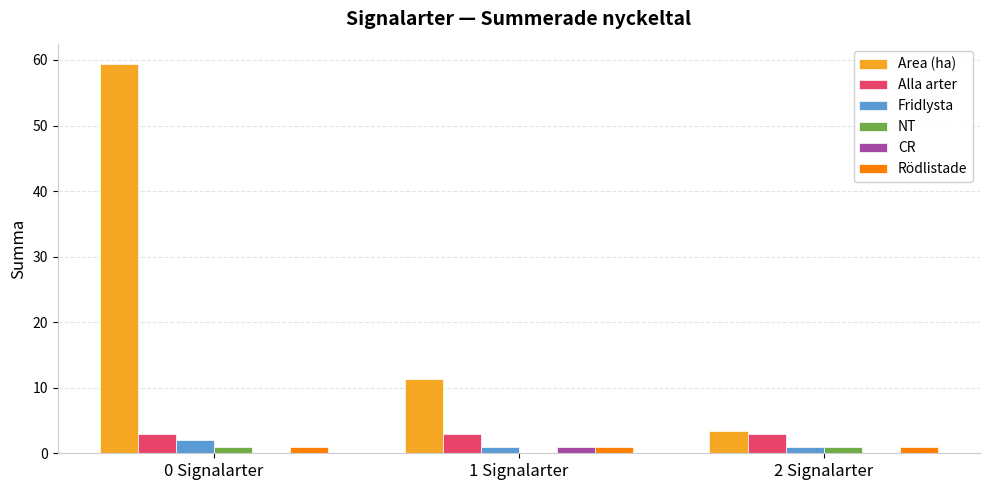

Which category has the highest value across all series?

0 Signalarter